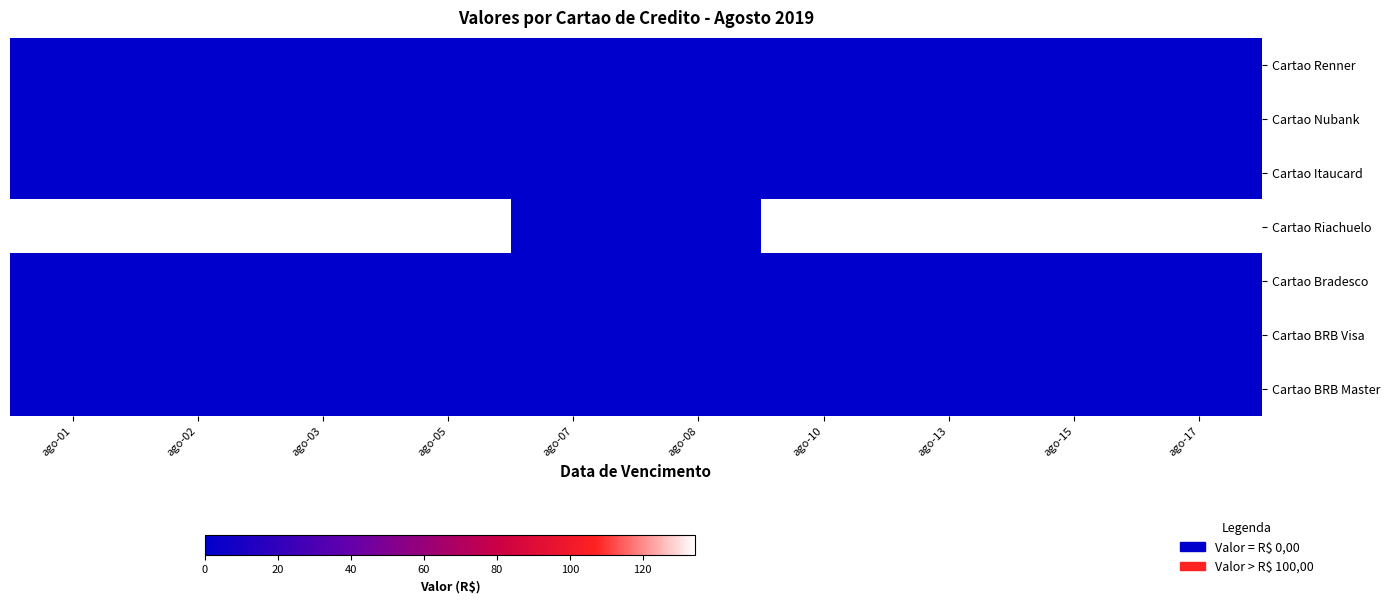

How many series are shown in this chart?

7